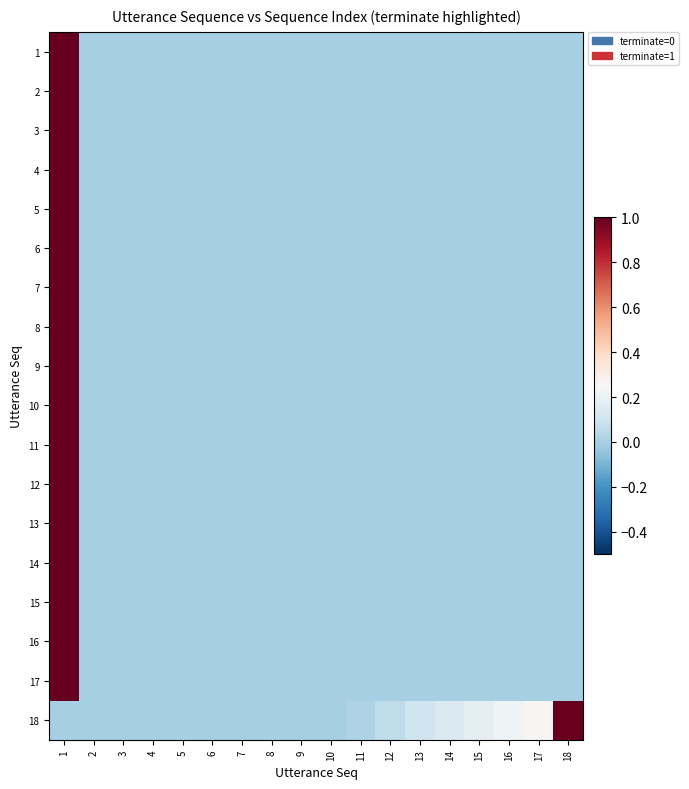

Reading left to right, transcribe all the data shown in this chart.

1: 1=1.0	2=0.0	3=0.0	4=0.0	5=0.0	6=0.0	7=0.0	8=0.0	9=0.0	10=0.0	11=0.0	12=0.0	13=0.0	14=0.0	15=0.0	16=0.0	17=0.0	18=0.0
2: 1=1.0	2=0.0	3=0.0	4=0.0	5=0.0	6=0.0	7=0.0	8=0.0	9=0.0	10=0.0	11=0.0	12=0.0	13=0.0	14=0.0	15=0.0	16=0.0	17=0.0	18=0.0
3: 1=1.0	2=0.0	3=0.0	4=0.0	5=0.0	6=0.0	7=0.0	8=0.0	9=0.0	10=0.0	11=0.0	12=0.0	13=0.0	14=0.0	15=0.0	16=0.0	17=0.0	18=0.0
4: 1=1.0	2=0.0	3=0.0	4=0.0	5=0.0	6=0.0	7=0.0	8=0.0	9=0.0	10=0.0	11=0.0	12=0.0	13=0.0	14=0.0	15=0.0	16=0.0	17=0.0	18=0.0
5: 1=1.0	2=0.0	3=0.0	4=0.0	5=0.0	6=0.0	7=0.0	8=0.0	9=0.0	10=0.0	11=0.0	12=0.0	13=0.0	14=0.0	15=0.0	16=0.0	17=0.0	18=0.0
6: 1=1.0	2=0.0	3=0.0	4=0.0	5=0.0	6=0.0	7=0.0	8=0.0	9=0.0	10=0.0	11=0.0	12=0.0	13=0.0	14=0.0	15=0.0	16=0.0	17=0.0	18=0.0
7: 1=1.0	2=0.0	3=0.0	4=0.0	5=0.0	6=0.0	7=0.0	8=0.0	9=0.0	10=0.0	11=0.0	12=0.0	13=0.0	14=0.0	15=0.0	16=0.0	17=0.0	18=0.0
8: 1=1.0	2=0.0	3=0.0	4=0.0	5=0.0	6=0.0	7=0.0	8=0.0	9=0.0	10=0.0	11=0.0	12=0.0	13=0.0	14=0.0	15=0.0	16=0.0	17=0.0	18=0.0
9: 1=1.0	2=0.0	3=0.0	4=0.0	5=0.0	6=0.0	7=0.0	8=0.0	9=0.0	10=0.0	11=0.0	12=0.0	13=0.0	14=0.0	15=0.0	16=0.0	17=0.0	18=0.0
10: 1=1.0	2=0.0	3=0.0	4=0.0	5=0.0	6=0.0	7=0.0	8=0.0	9=0.0	10=0.0	11=0.0	12=0.0	13=0.0	14=0.0	15=0.0	16=0.0	17=0.0	18=0.0
11: 1=1.0	2=0.0	3=0.0	4=0.0	5=0.0	6=0.0	7=0.0	8=0.0	9=0.0	10=0.0	11=0.0	12=0.0	13=0.0	14=0.0	15=0.0	16=0.0	17=0.0	18=0.0
12: 1=1.0	2=0.0	3=0.0	4=0.0	5=0.0	6=0.0	7=0.0	8=0.0	9=0.0	10=0.0	11=0.0	12=0.0	13=0.0	14=0.0	15=0.0	16=0.0	17=0.0	18=0.0
13: 1=1.0	2=0.0	3=0.0	4=0.0	5=0.0	6=0.0	7=0.0	8=0.0	9=0.0	10=0.0	11=0.0	12=0.0	13=0.0	14=0.0	15=0.0	16=0.0	17=0.0	18=0.0
14: 1=1.0	2=0.0	3=0.0	4=0.0	5=0.0	6=0.0	7=0.0	8=0.0	9=0.0	10=0.0	11=0.0	12=0.0	13=0.0	14=0.0	15=0.0	16=0.0	17=0.0	18=0.0
15: 1=1.0	2=0.0	3=0.0	4=0.0	5=0.0	6=0.0	7=0.0	8=0.0	9=0.0	10=0.0	11=0.0	12=0.0	13=0.0	14=0.0	15=0.0	16=0.0	17=0.0	18=0.0
16: 1=1.0	2=0.0	3=0.0	4=0.0	5=0.0	6=0.0	7=0.0	8=0.0	9=0.0	10=0.0	11=0.0	12=0.0	13=0.0	14=0.0	15=0.0	16=0.0	17=0.0	18=0.0
17: 1=1.0	2=0.0	3=0.0	4=0.0	5=0.0	6=0.0	7=0.0	8=0.0	9=0.0	10=0.0	11=0.0	12=0.0	13=0.0	14=0.0	15=0.0	16=0.0	17=0.0	18=0.0
18: 1=0.0	2=0.0	3=0.0	4=0.0	5=0.0	6=0.0	7=0.0	8=0.0	9=0.0	10=0.0	11=0.0	12=0.1	13=0.1	14=0.1	15=0.2	16=0.2	17=0.3	18=1.0